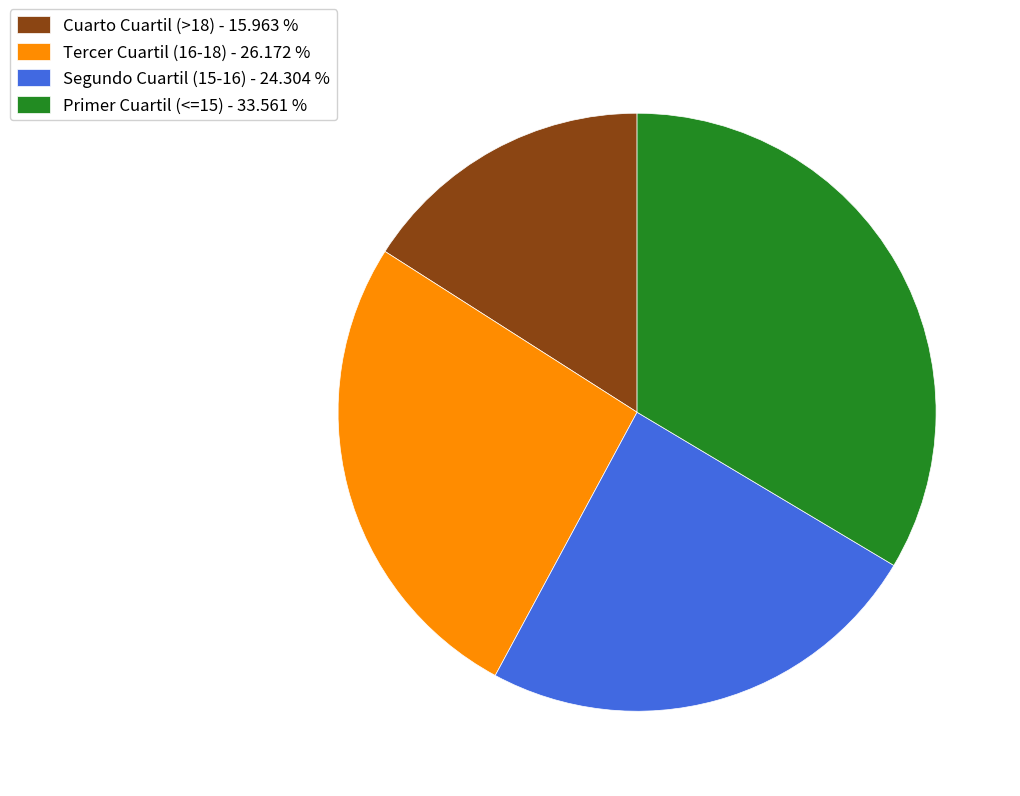

Is the sum of Tercer Cuartil (16-18) - 26.172 % and Segundo Cuartil (15-16) - 24.304 % greater than half?

Yes